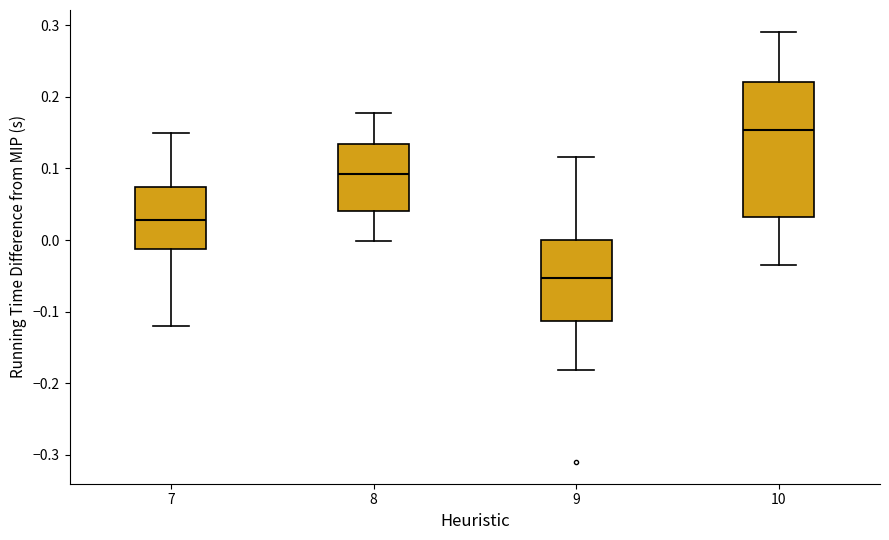

Which box is the tallest, from its lower edge to its upper edge?

10